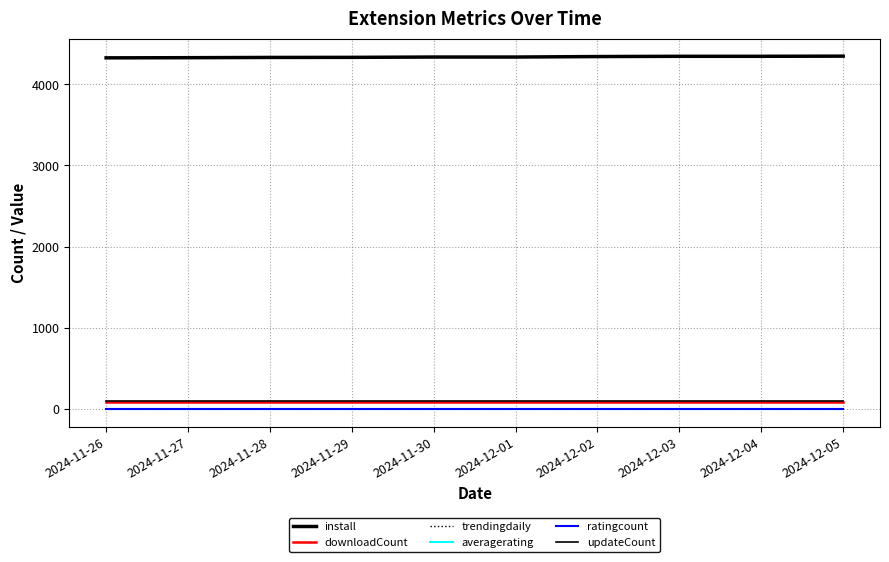

Is this an area chart (filled region under the line)?

No